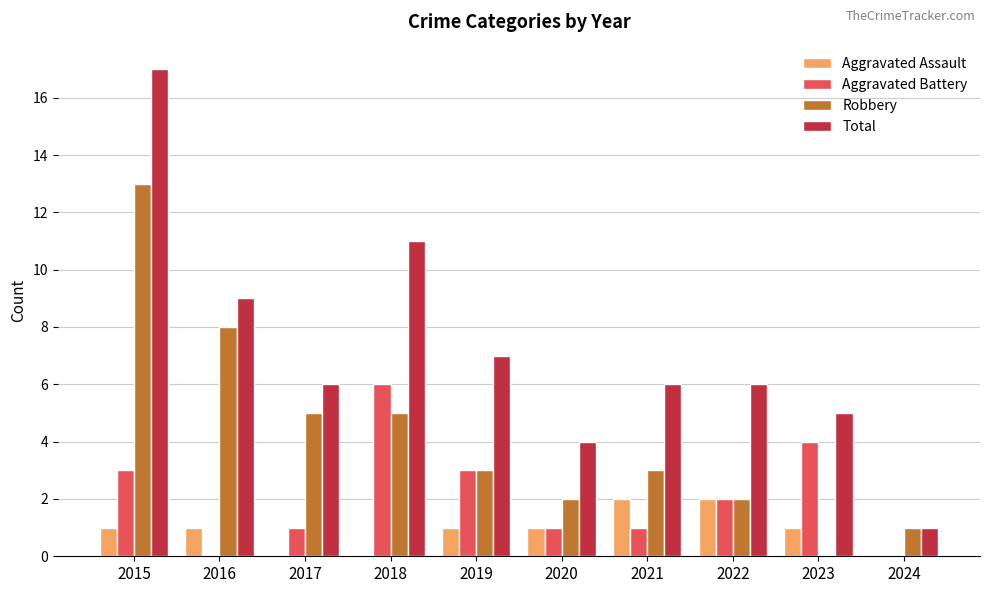

Which series has the largest total across all categories?

Total